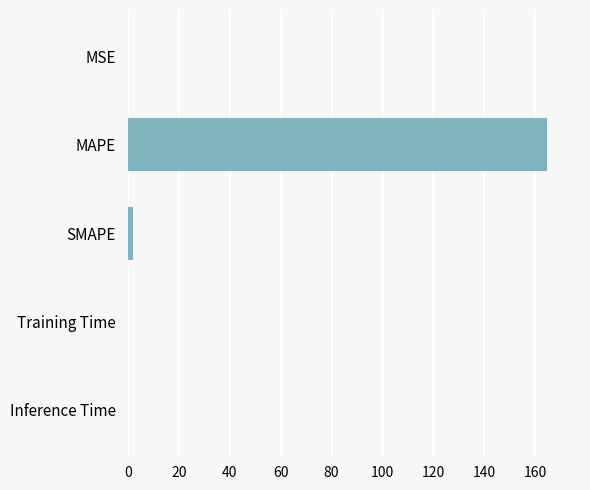

What is the sum of all values?

166.5